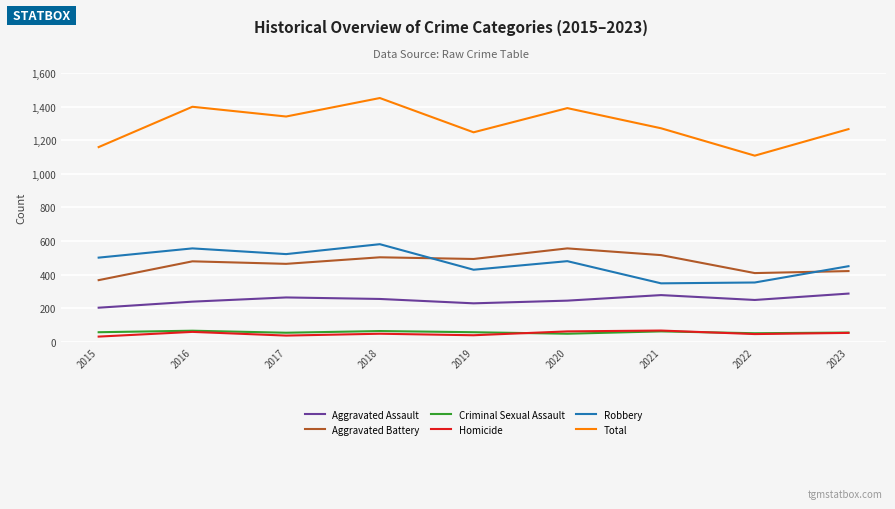

What value does the Homicide series have at 2018?

48